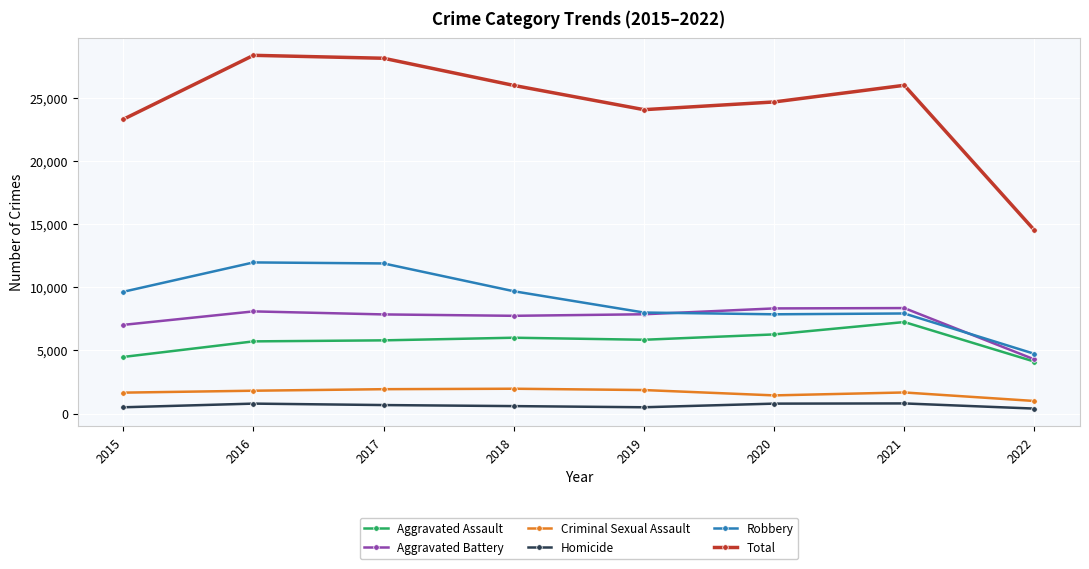

What is the difference between the maximum and minimum values in the Total series?

13845